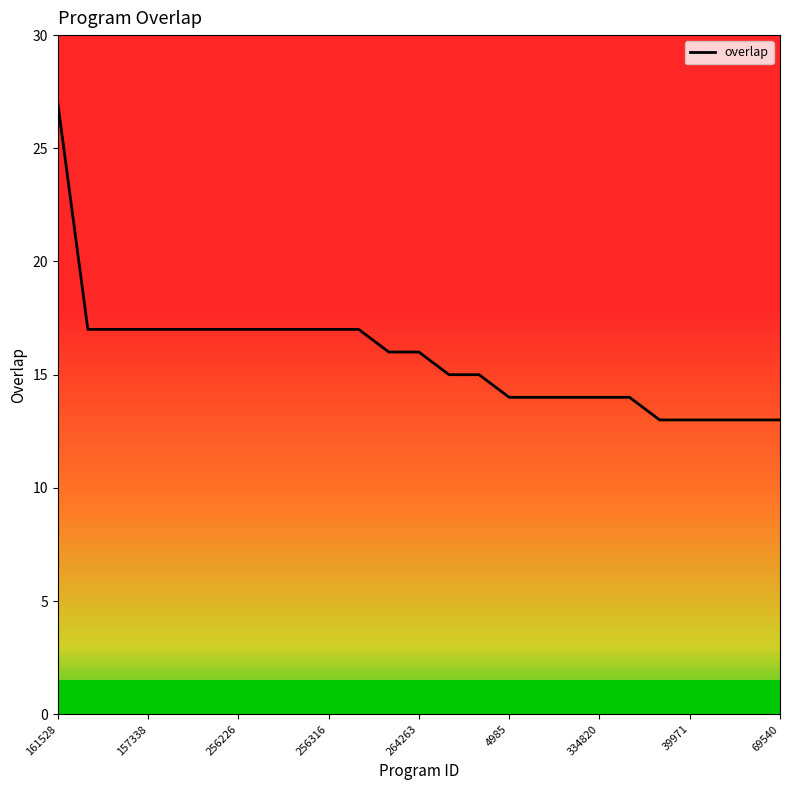

What is the difference between the maximum and minimum values?

14